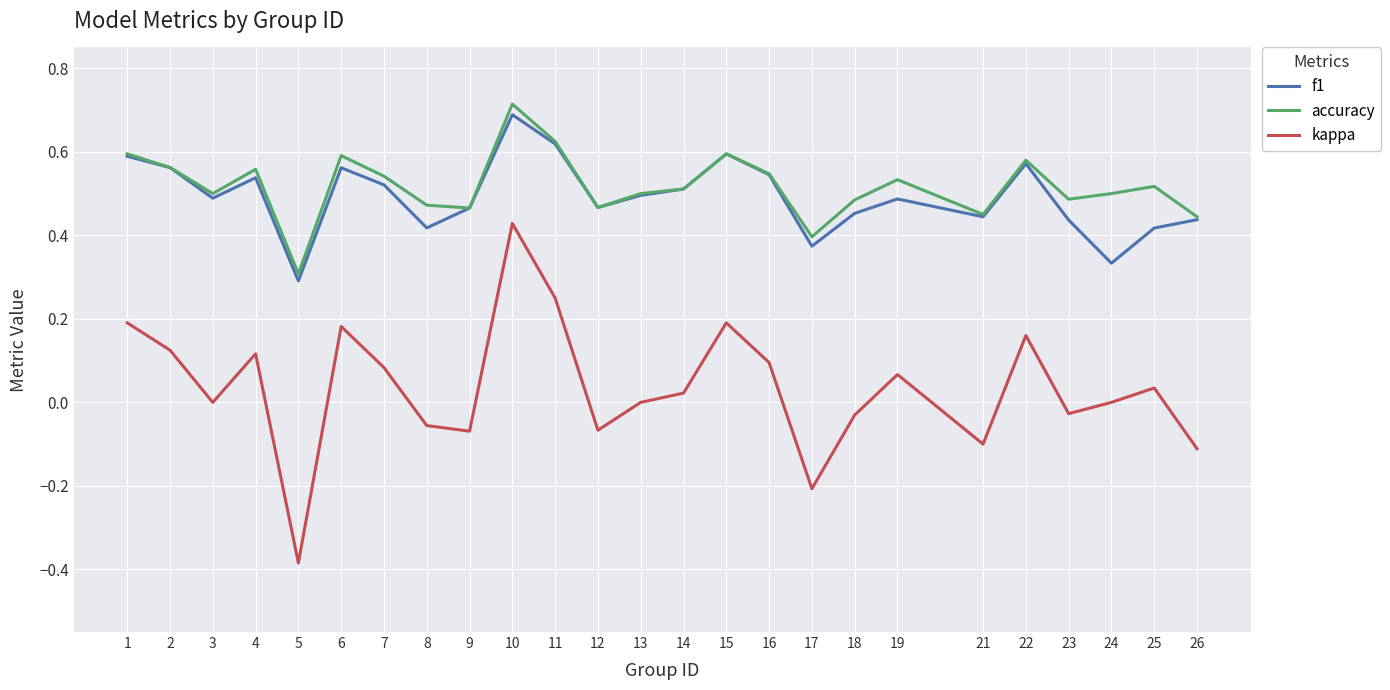

Where does the kappa series first go above 0?

1